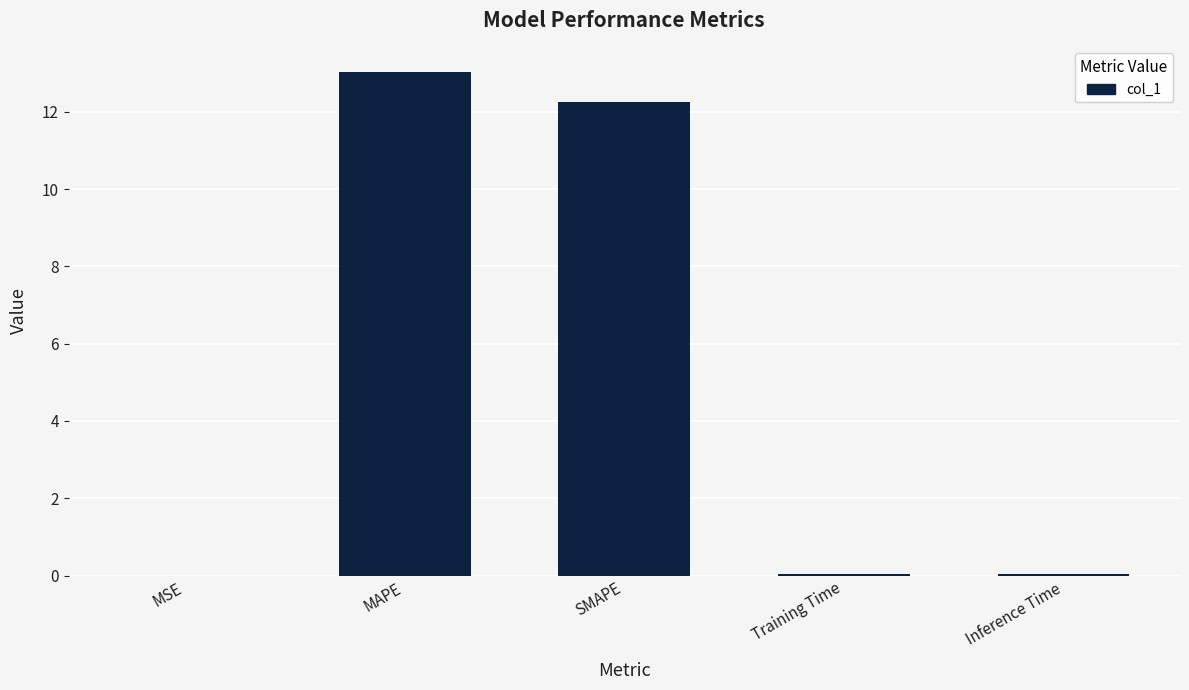

What is the greatest value displayed?

13.0